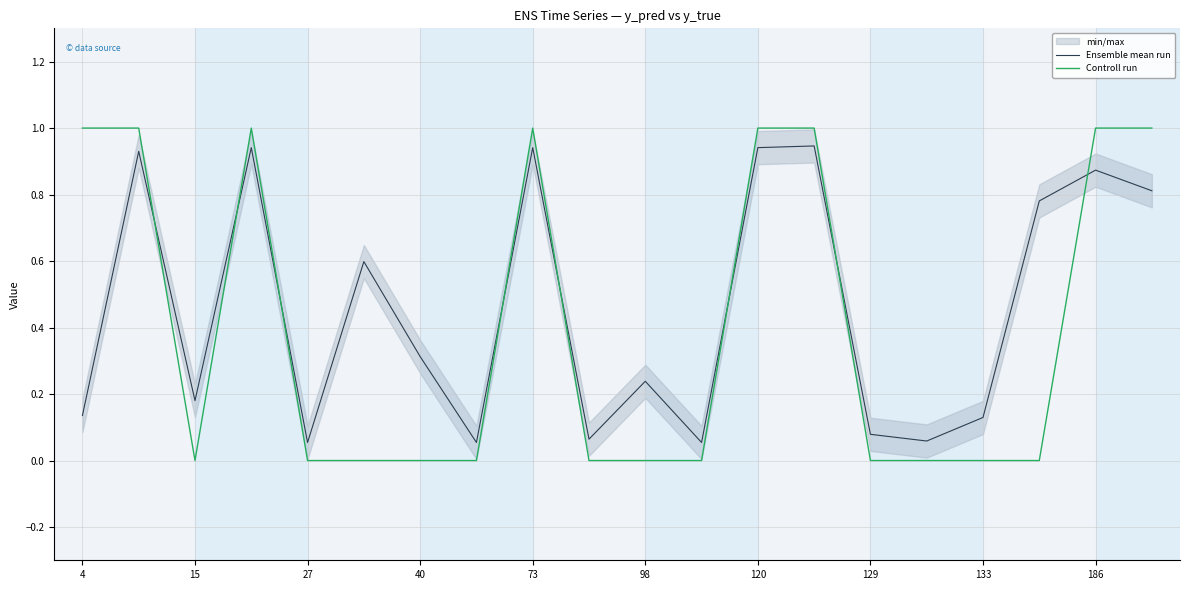

Count the number of data series in this chart.

2